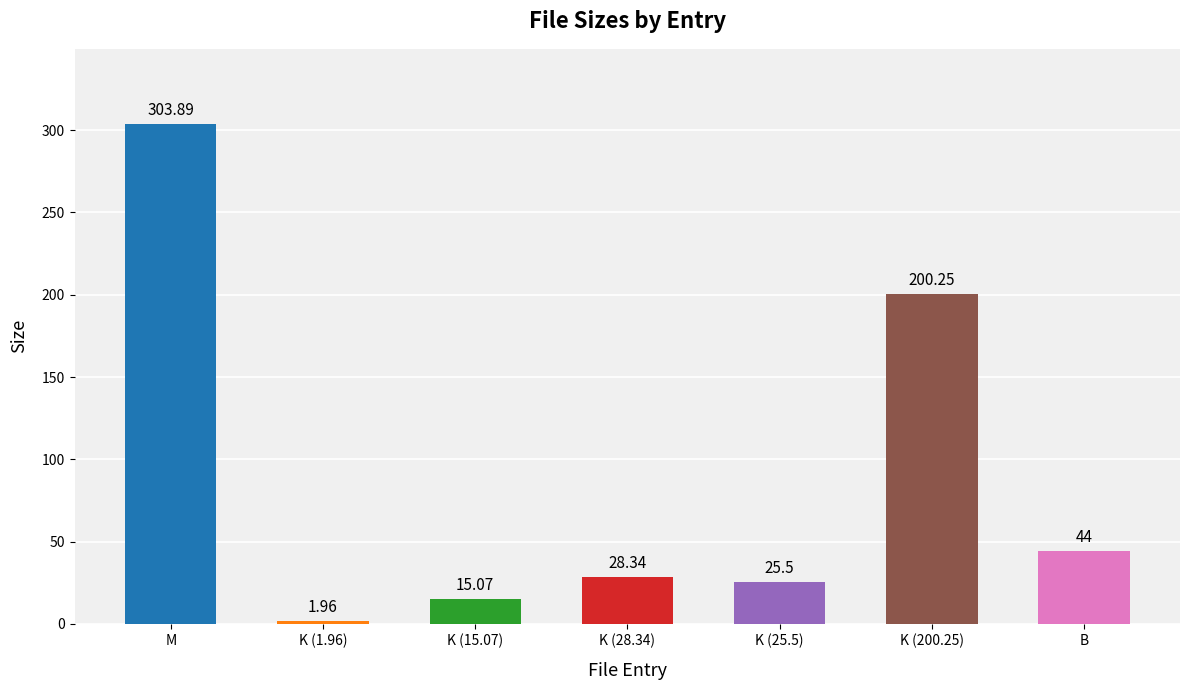

Rank the categories by value from highest to lowest.

M, K (200.25), B, K (28.34), K (25.5), K (15.07), K (1.96)